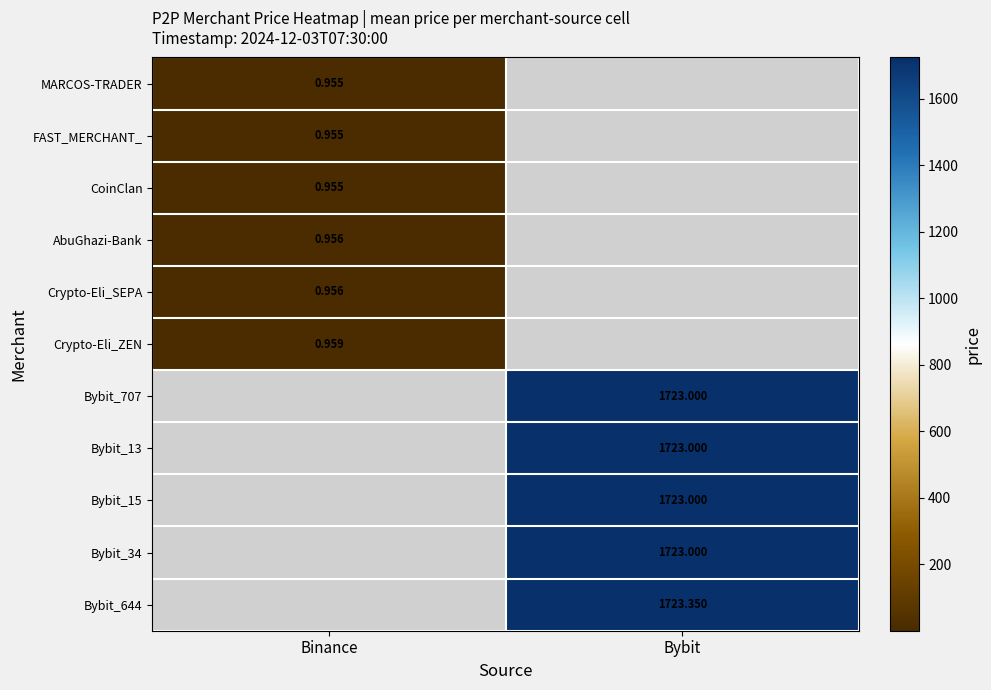

What is the minimum value shown in the chart?

1.0